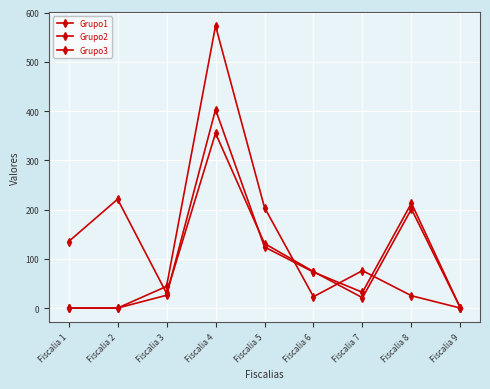

At which label does Grupo3 first exceed 25?

Fiscalia 3